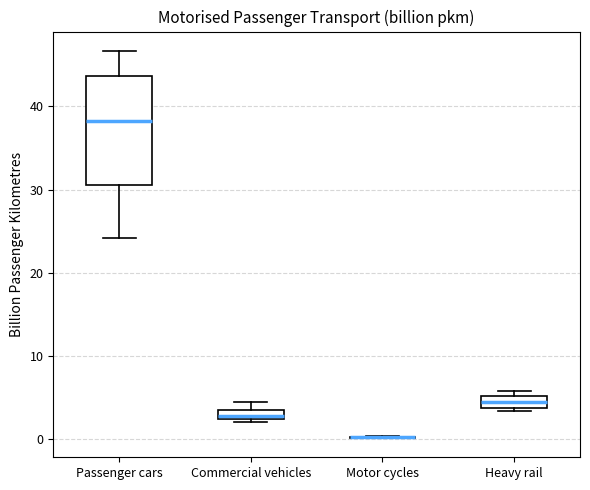

Which box is the tallest, from its lower edge to its upper edge?

Passenger cars